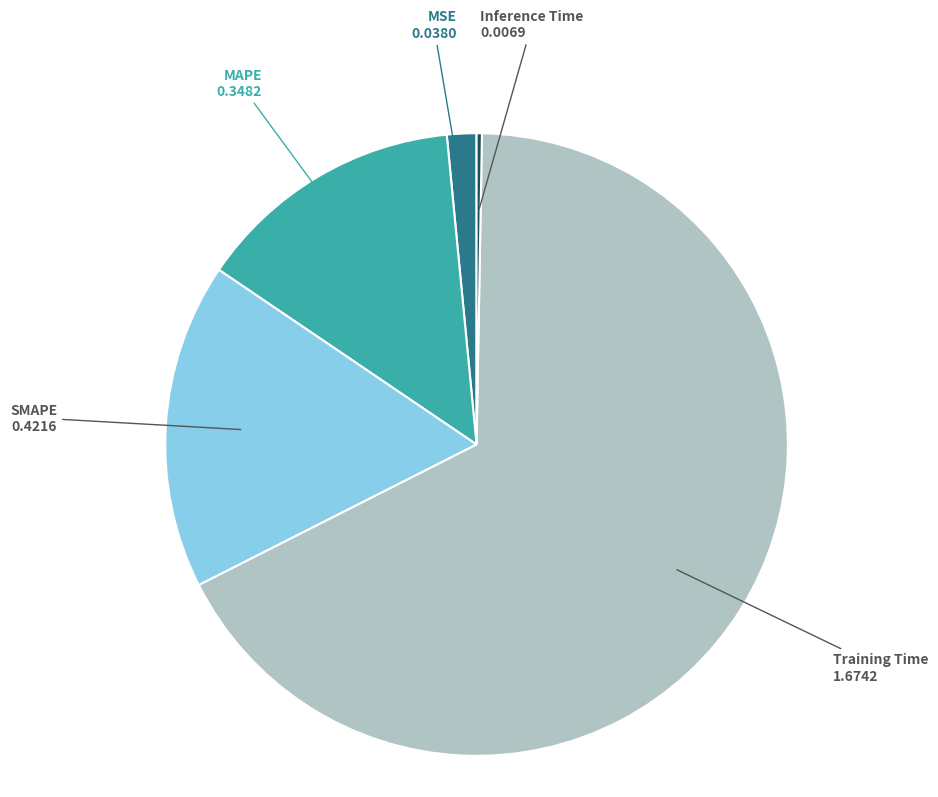

True or false: SMAPE accounts for 27% of the total.

False